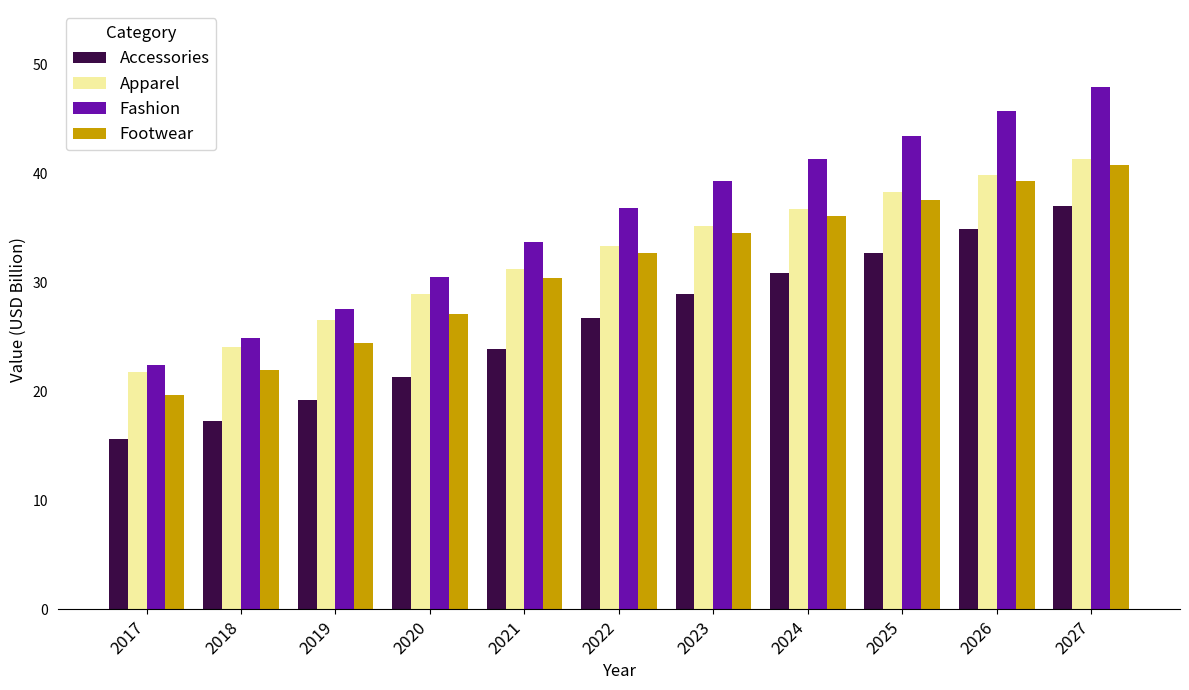

Which category has the lowest value across all series?

2017